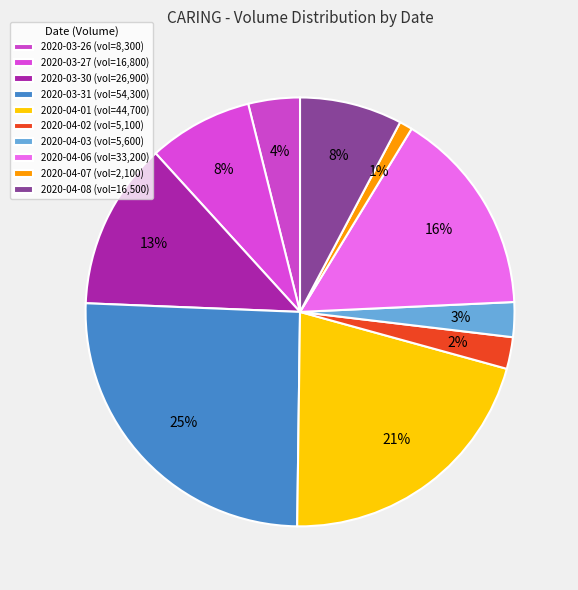

How many slices are in this pie chart?

10